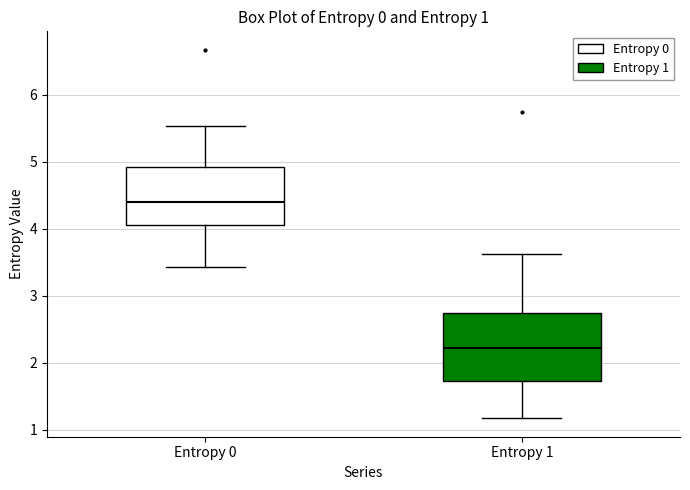

Which box has the highest median line?

Entropy 0